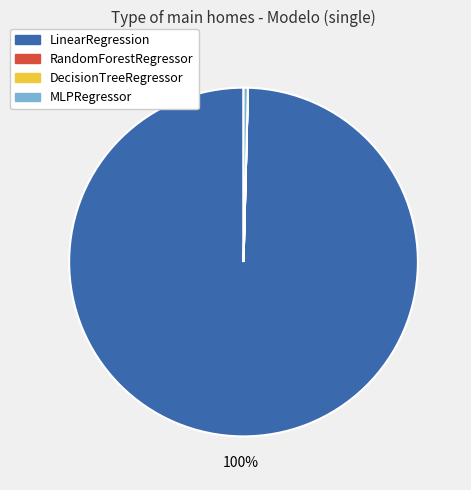

Is it true that LinearRegression is 86% of the pie?

False